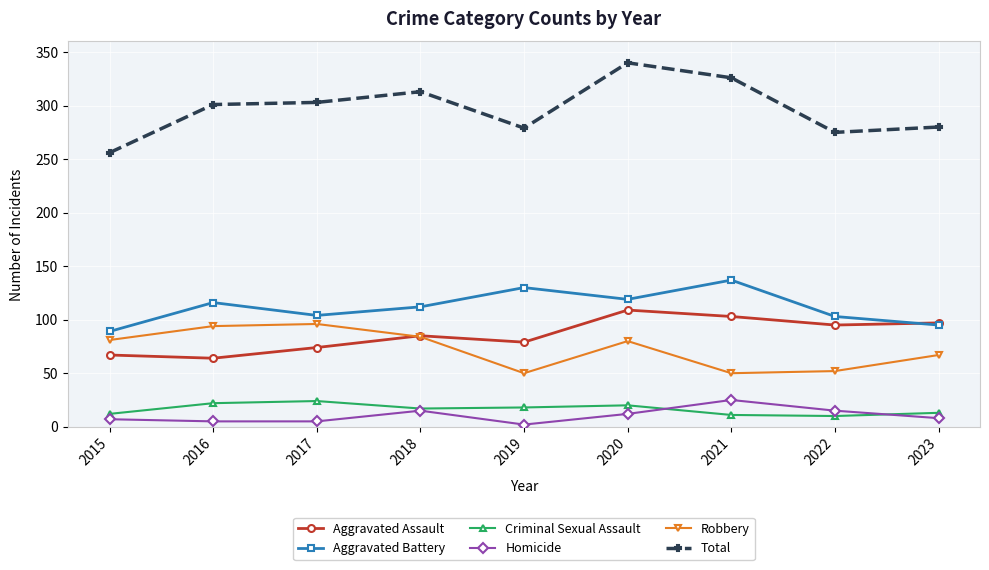

What is the value of the Aggravated Assault point at the 9th from the left?

97